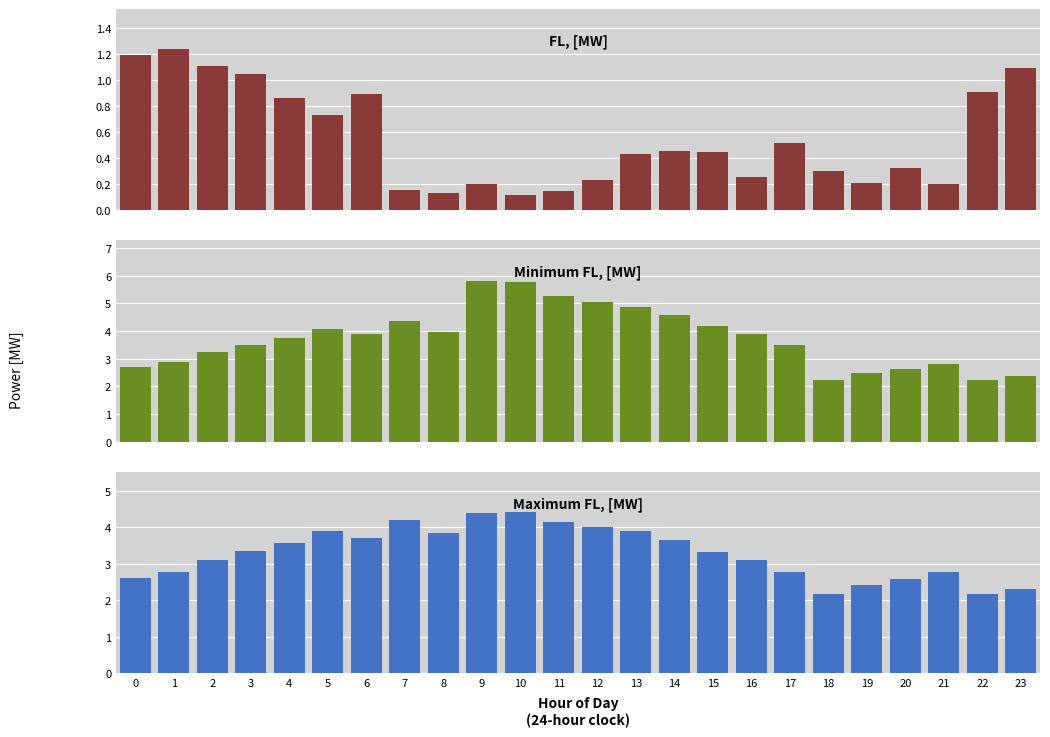

At 18, list the series in order from largest to smallest.

Minimum FL, [MW], Maximum FL, [MW], FL, [MW]